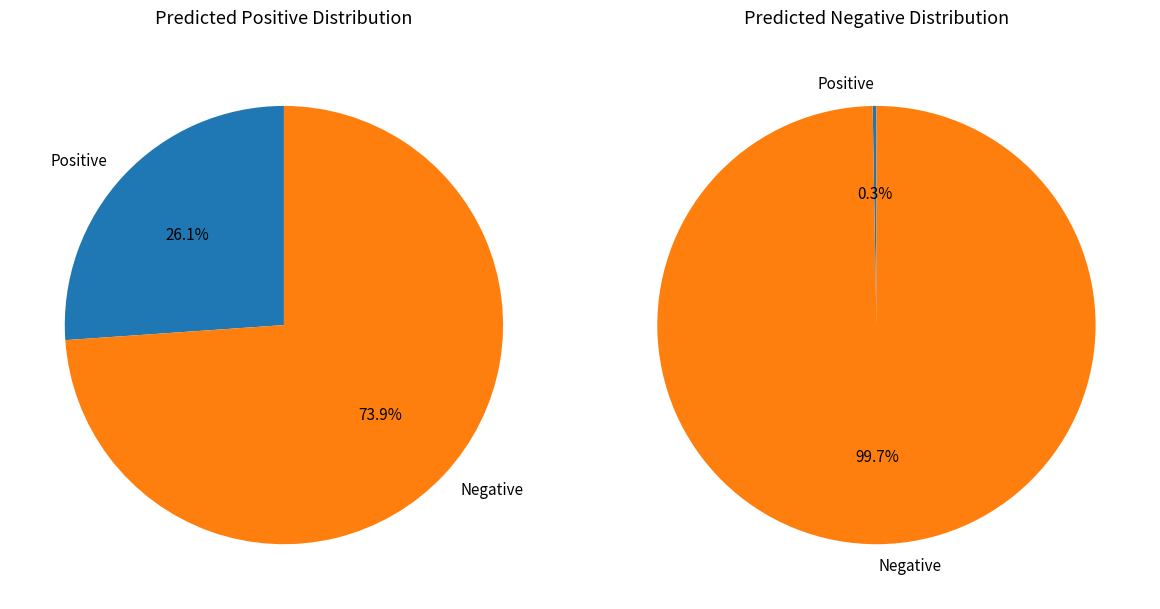

Is Negative the majority of the pie?

Yes